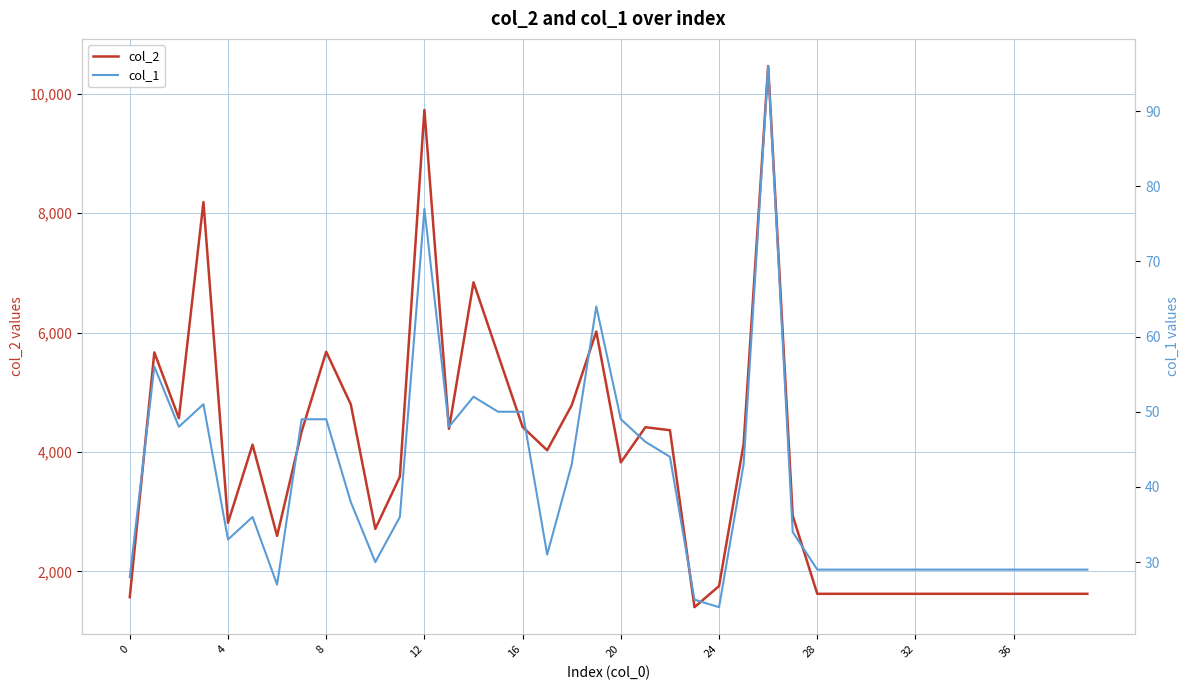

True or false: col_1 has a value of 77 at 12.

True